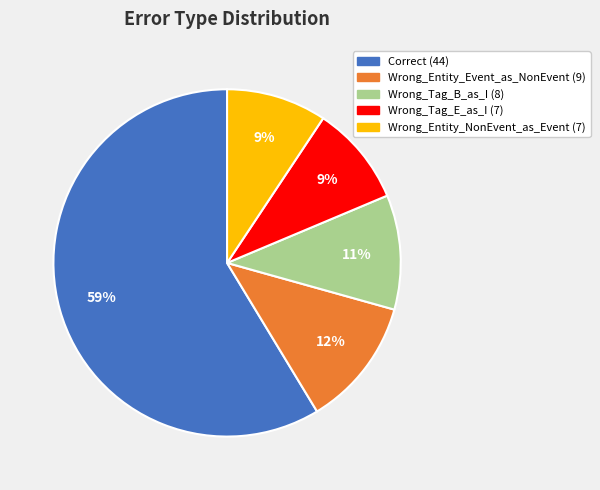

True or false: Wrong_Tag_E_as_I accounts for 1% of the total.

False